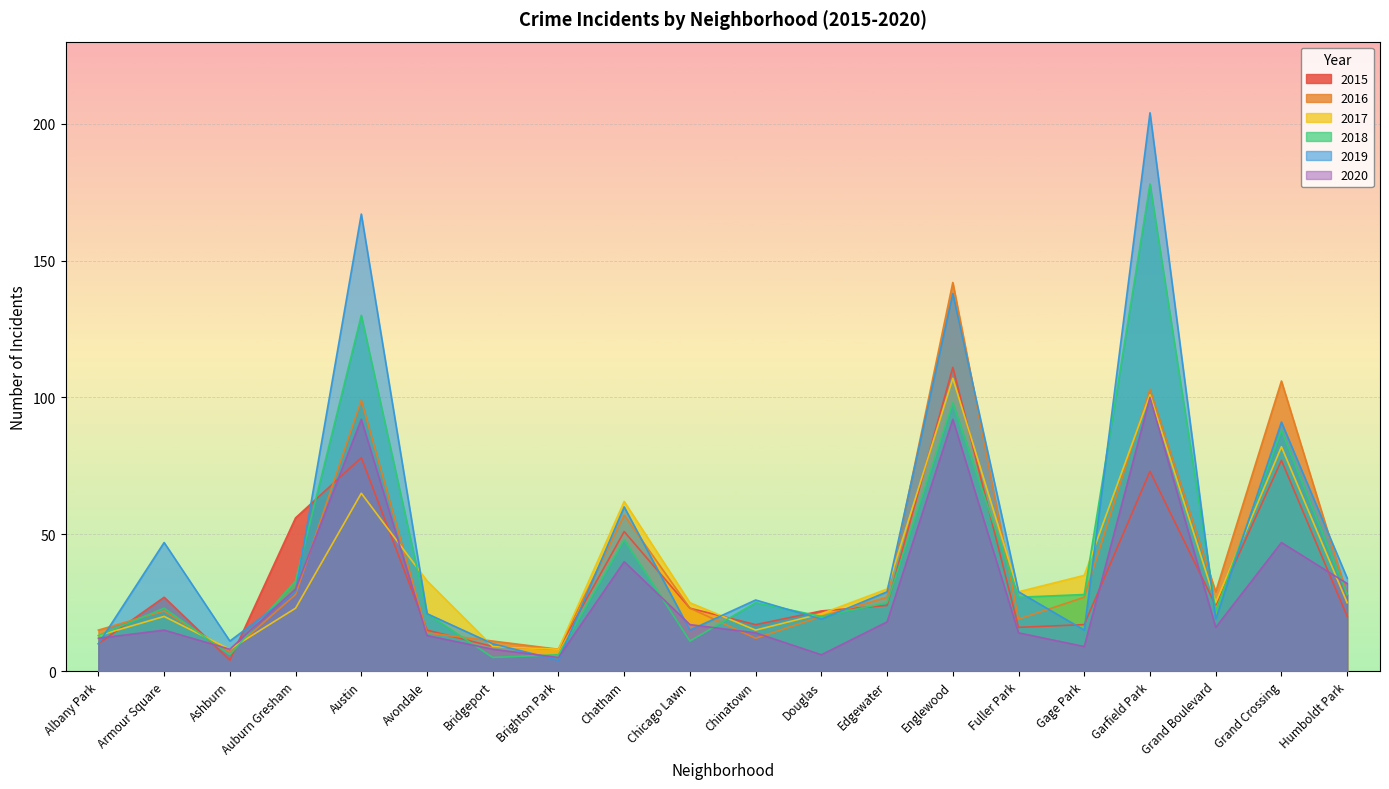

Where is the first local maximum for 2015?

Armour Square